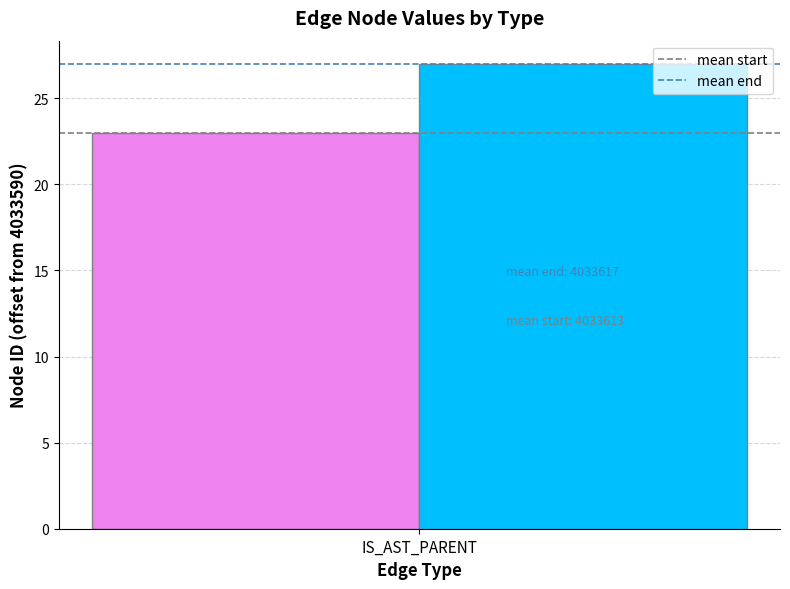

List the series in order of their overall mean, lowest first.

mean start, mean end